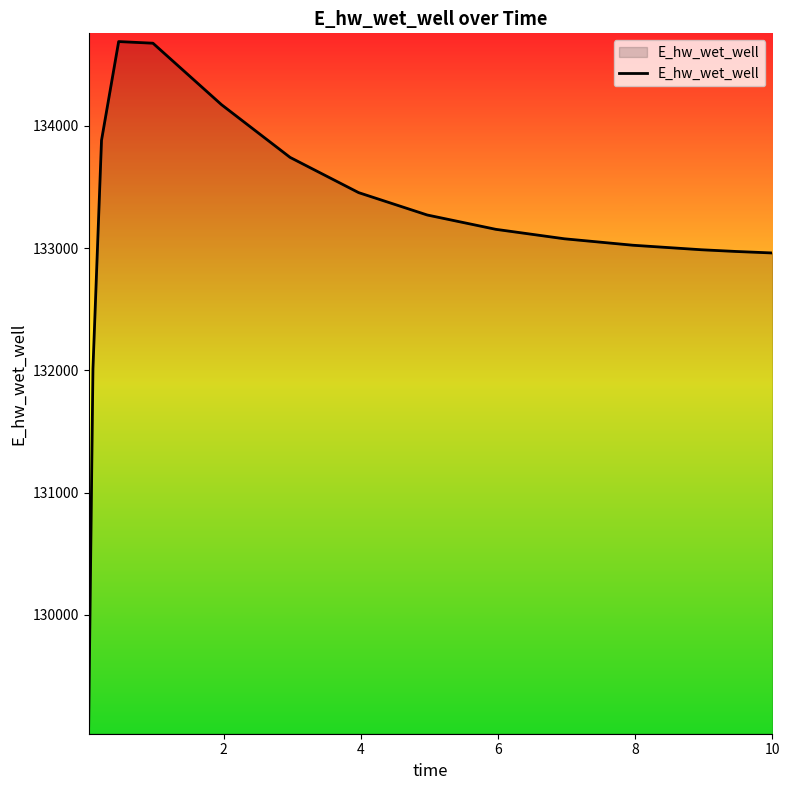

What is the greatest value displayed?

134689.8